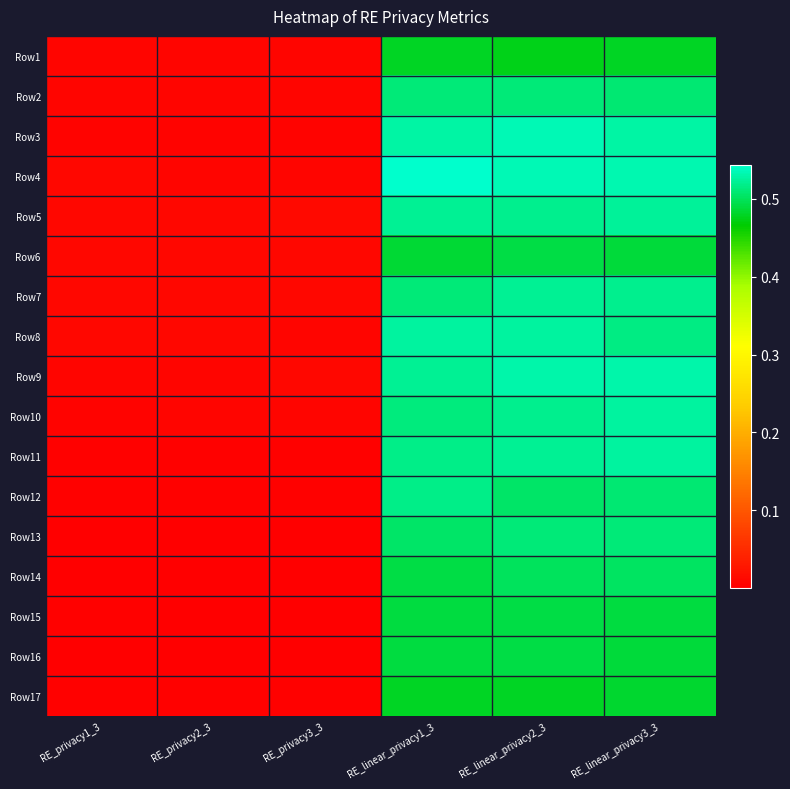

At which category is the sum across all series the highest?

RE_linear_privacy2_3